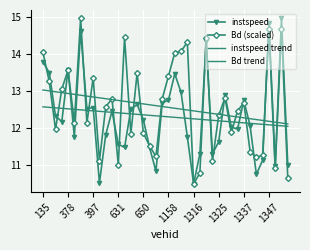

What is the lowest value of the instspeed trend series?

12.0